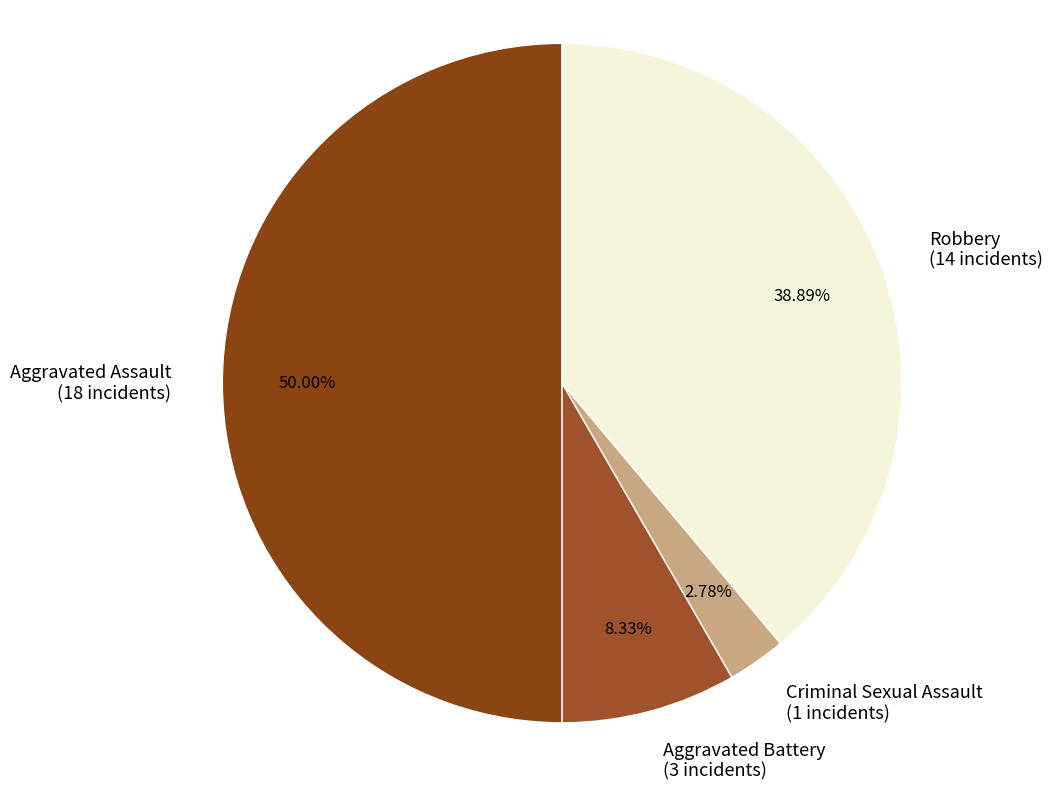

What portion of the pie excludes Robbery?

61.1%